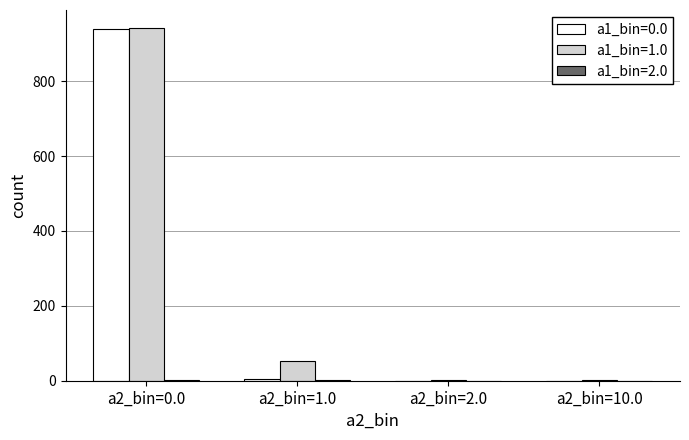

Are the bars grouped side by side (vs. stacked)?

Yes